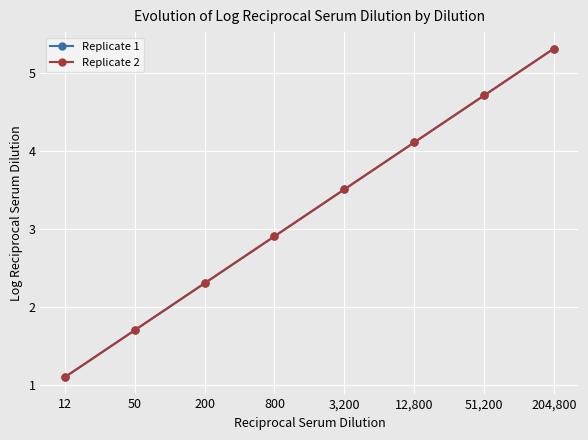

Reading left to right, transcribe all the data shown in this chart.

Replicate 1: 12=1.1	50=1.7	200=2.3	800=2.9	3,200=3.5	12,800=4.1	51,200=4.7	204,800=5.3
Replicate 2: 12=1.1	50=1.7	200=2.3	800=2.9	3,200=3.5	12,800=4.1	51,200=4.7	204,800=5.3